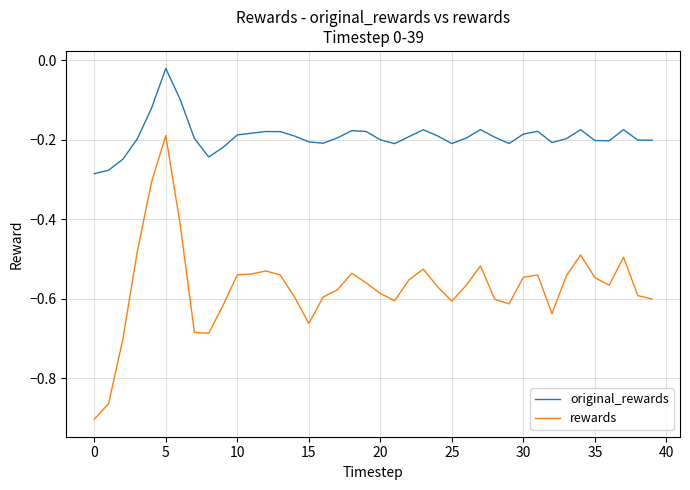

True or false: original_rewards and rewards cross at least once.

False